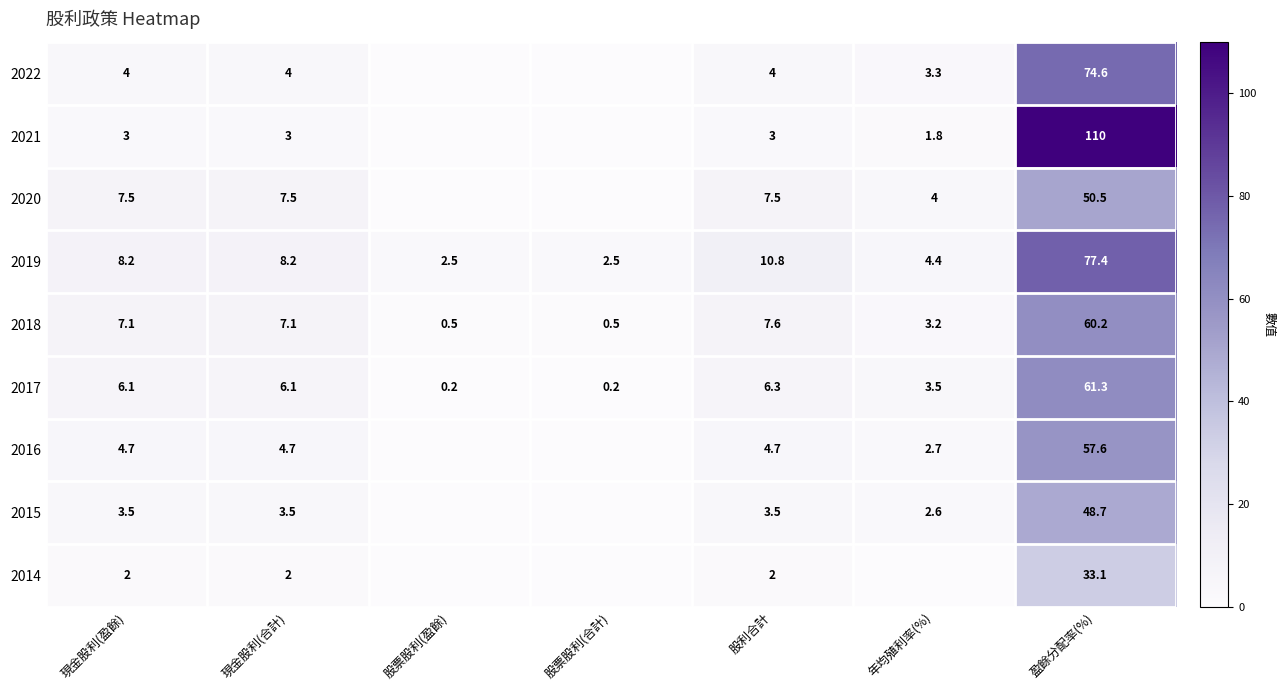

What is the approximate value of 2019 at 現金股利(盈餘)?

8.2